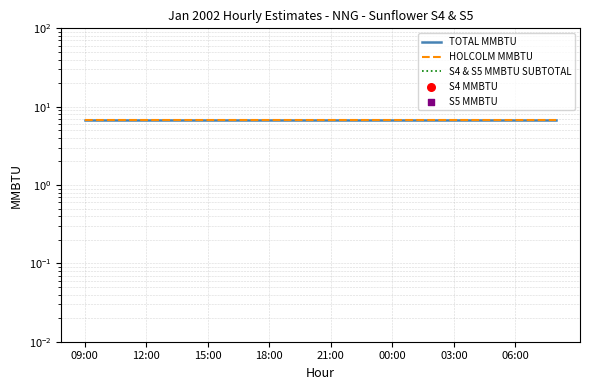

Is the value of HOLCOLM MMBTU at 06:00 greater than the value of S4 & S5 MMBTU SUBTOTAL at 03:00?

Yes